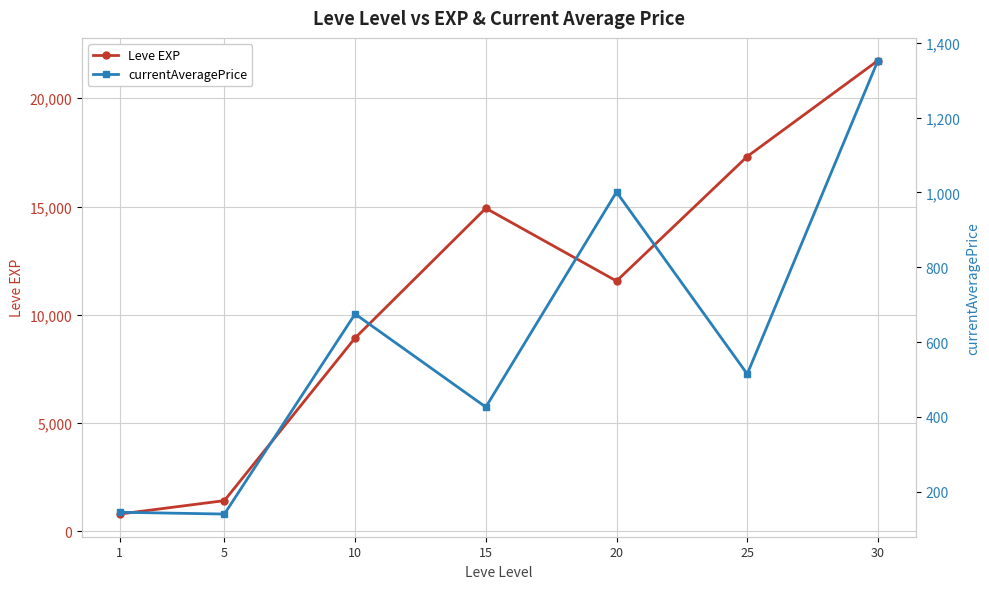

The value of Leve EXP at 15 is 4241.8. True or false?

False